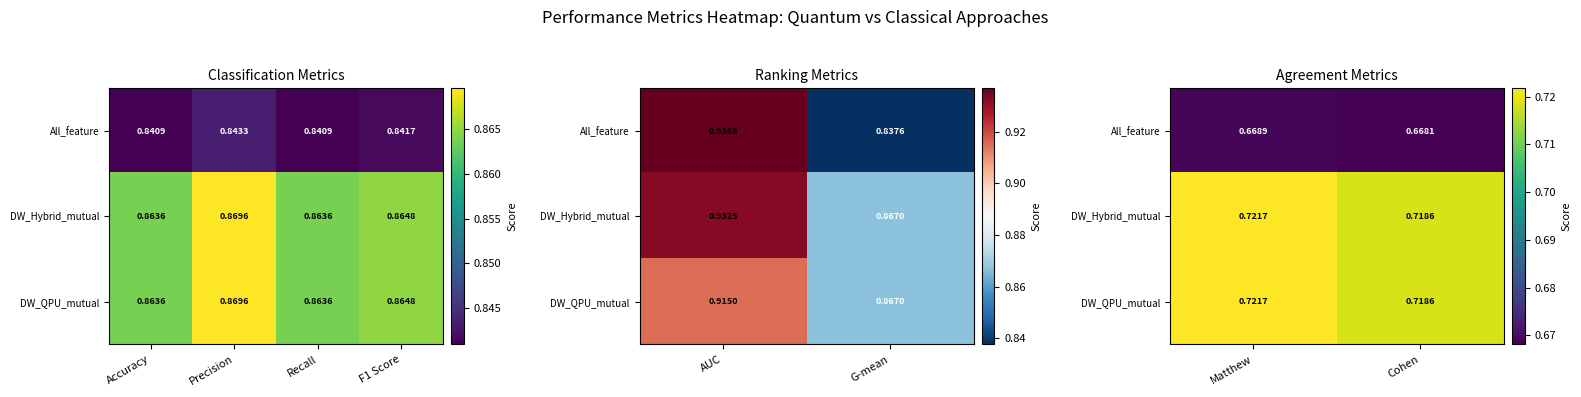

Rank the series at Matthew from highest to lowest value.

DW_Hybrid_mutual, DW_QPU_mutual, All_feature